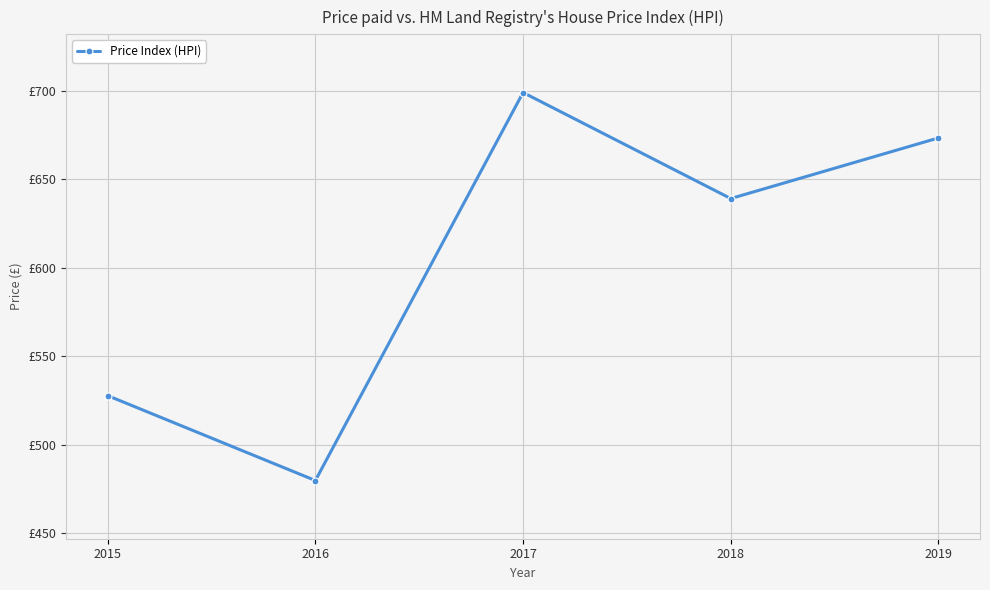

Reading left to right, transcribe all the data shown in this chart.

527.6	479.7	698.9	639.0	673.2